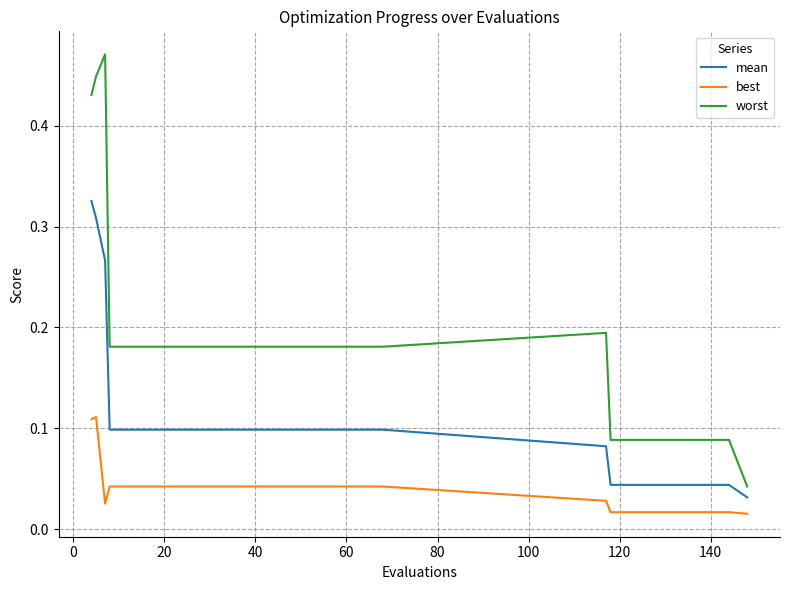

Rank the series by their maximum value, from lowest to highest.

best, mean, worst